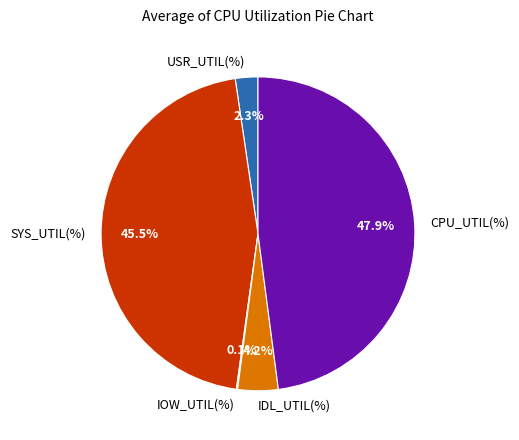

To the nearest percent, what portion does IDL_UTIL(%) represent?

4%